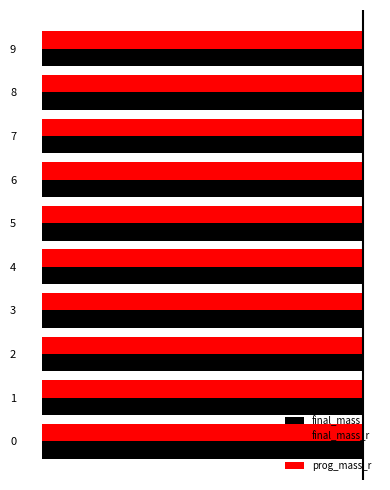

Are the bars grouped side by side (vs. stacked)?

Yes